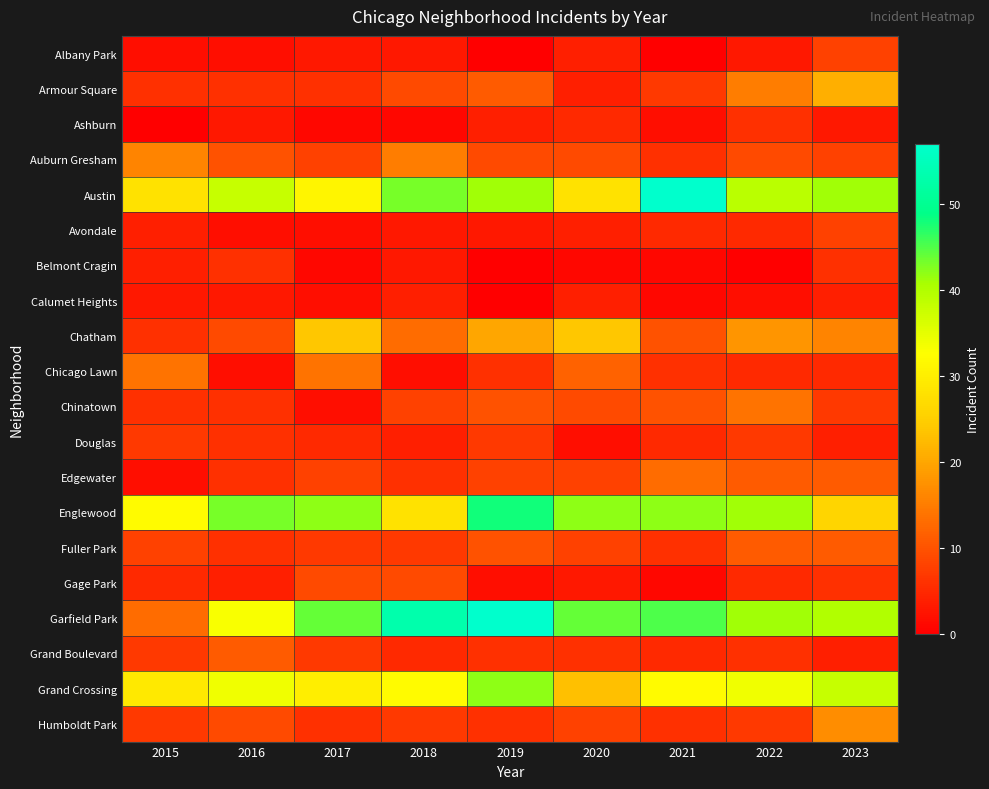

Which series has the largest range (max minus min)?

Garfield Park